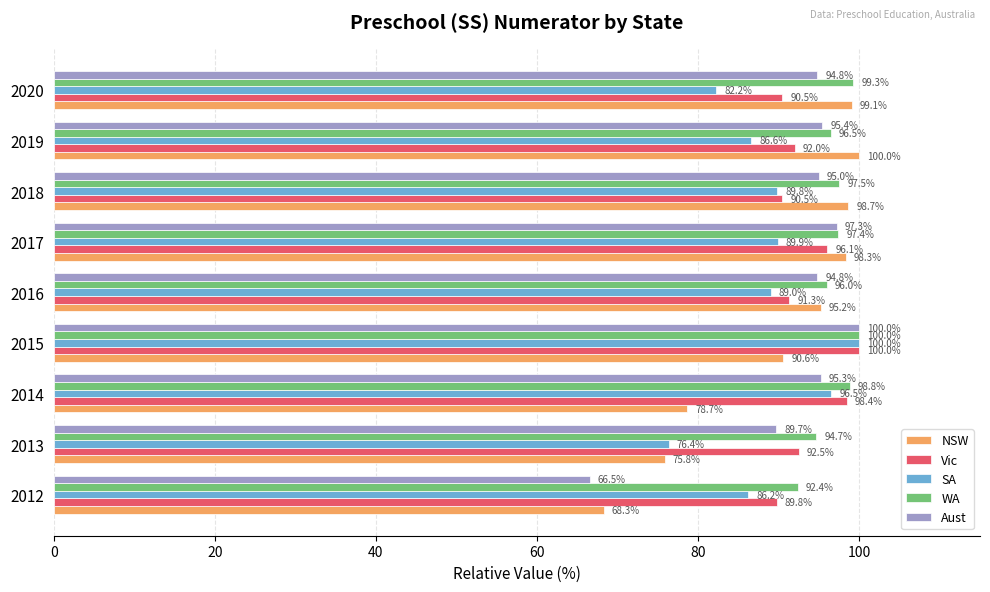

At how many categories does at least one series exceed 87?

9